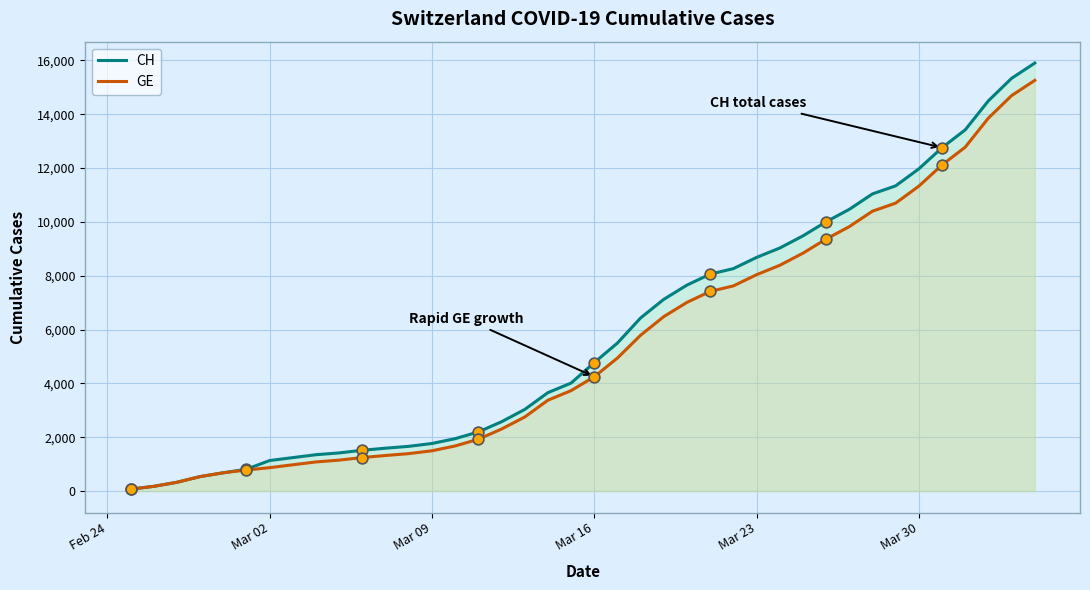

Which series reaches the maximum Y coordinate?

CH